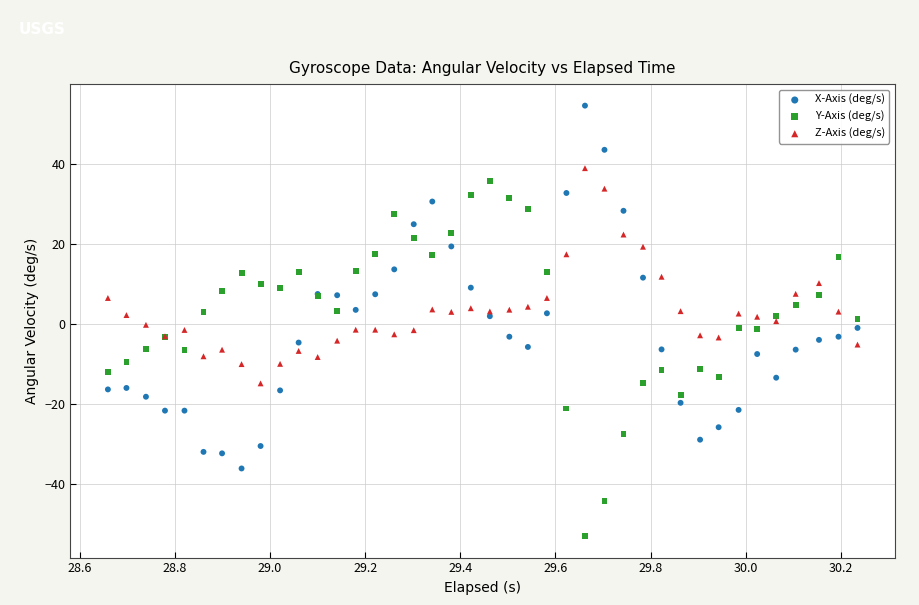

What are all the series names shown in the legend?

X-Axis (deg/s), Y-Axis (deg/s), Z-Axis (deg/s)